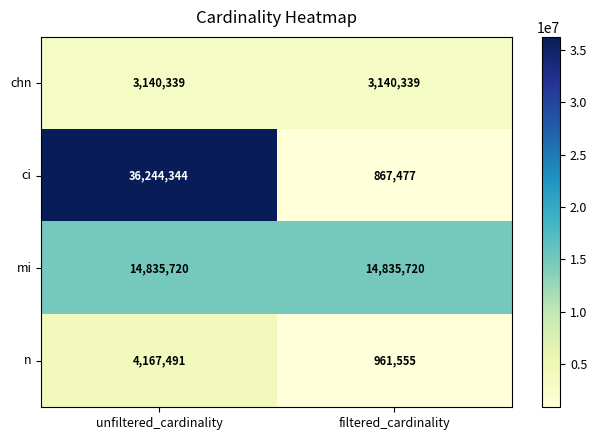

How many data points does each series have?

2